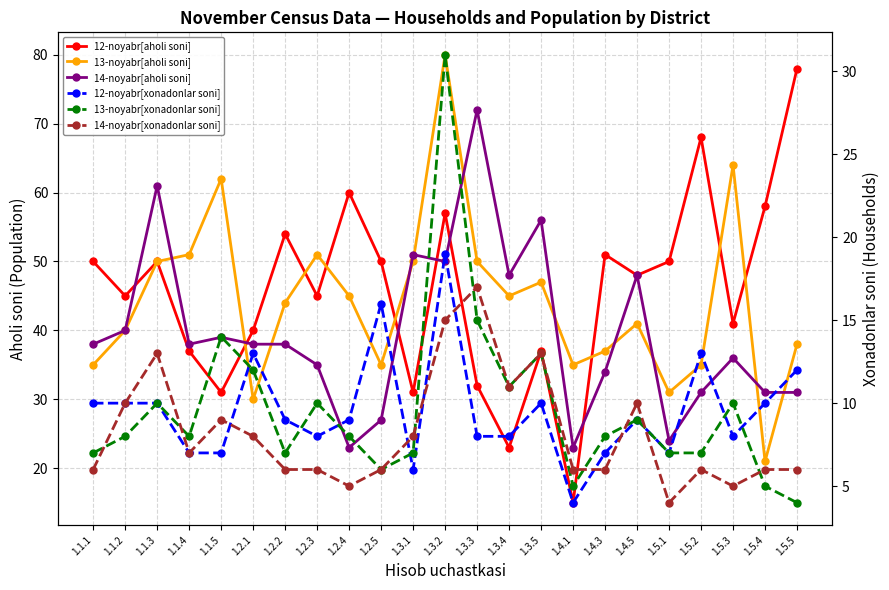

What are all the series names shown in the legend?

12-noyabr[aholi soni], 13-noyabr[aholi soni], 14-noyabr[aholi soni], 12-noyabr[xonadonlar soni], 13-noyabr[xonadonlar soni], 14-noyabr[xonadonlar soni]